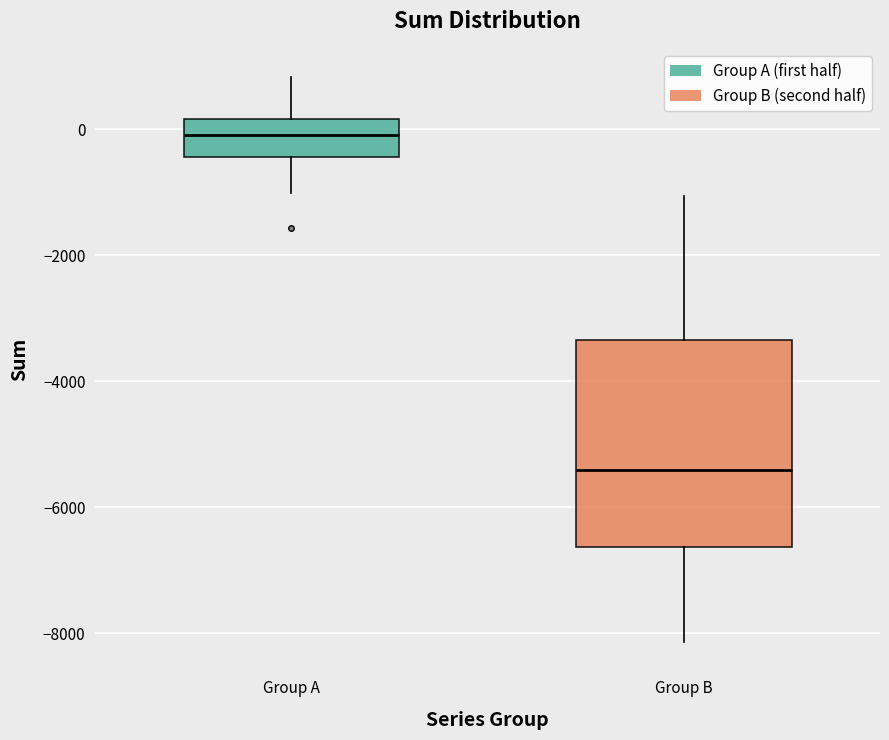

Where does the lower whisker of the box for Group B end on the y-axis? The values are not printed on the chart, so give them approximately, as read against the axis.

-8200